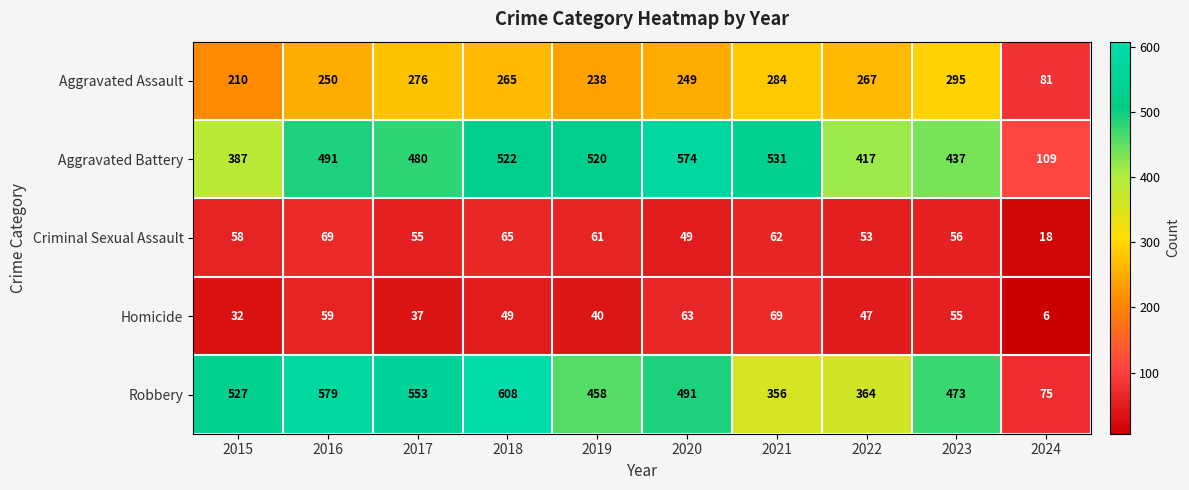

Which series changed the most between 2015 and 2017?

Aggravated Battery